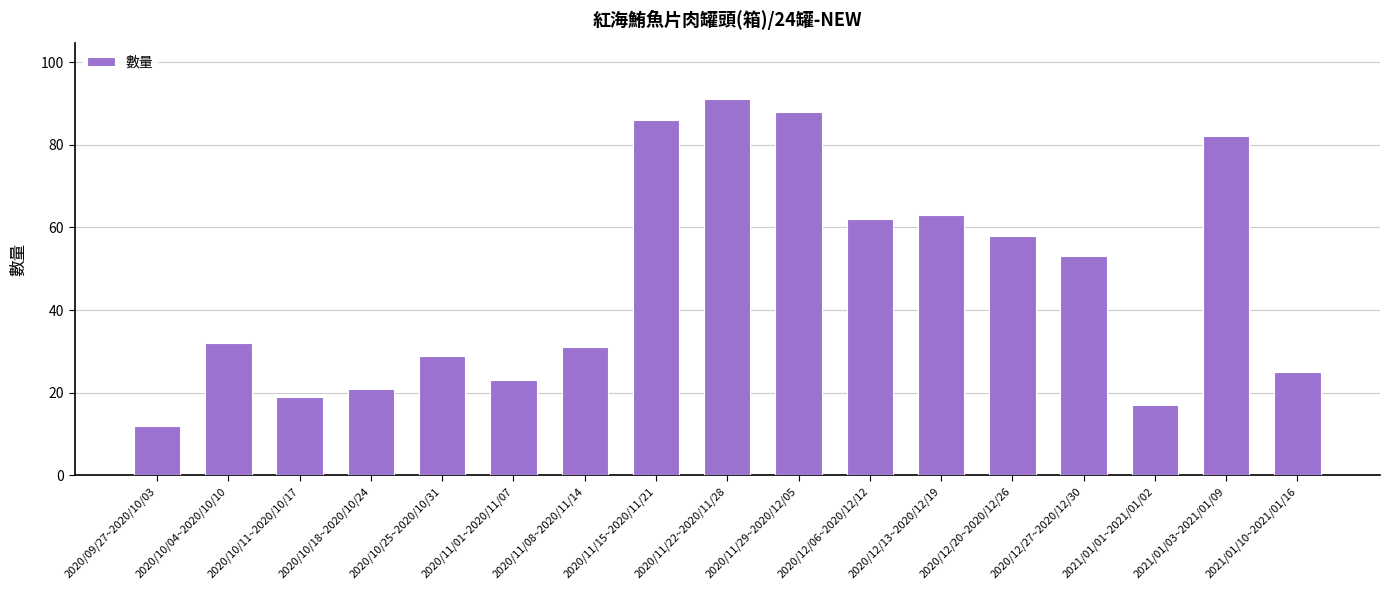

Which label corresponds to the largest value in the chart?

2020/11/22~2020/11/28